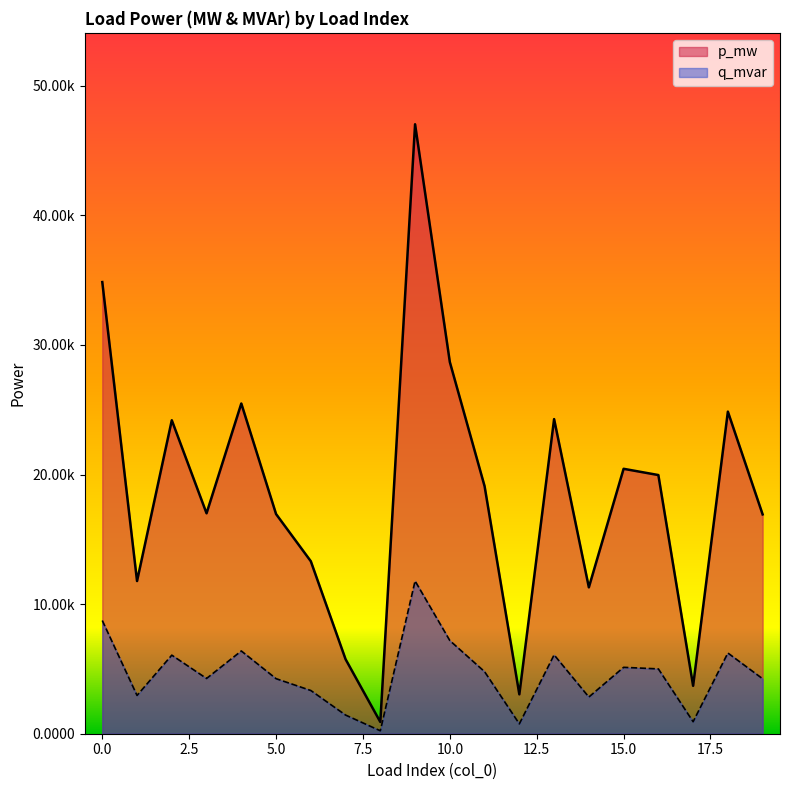

True or false: q_mvar and p_mw intersect in this chart.

False